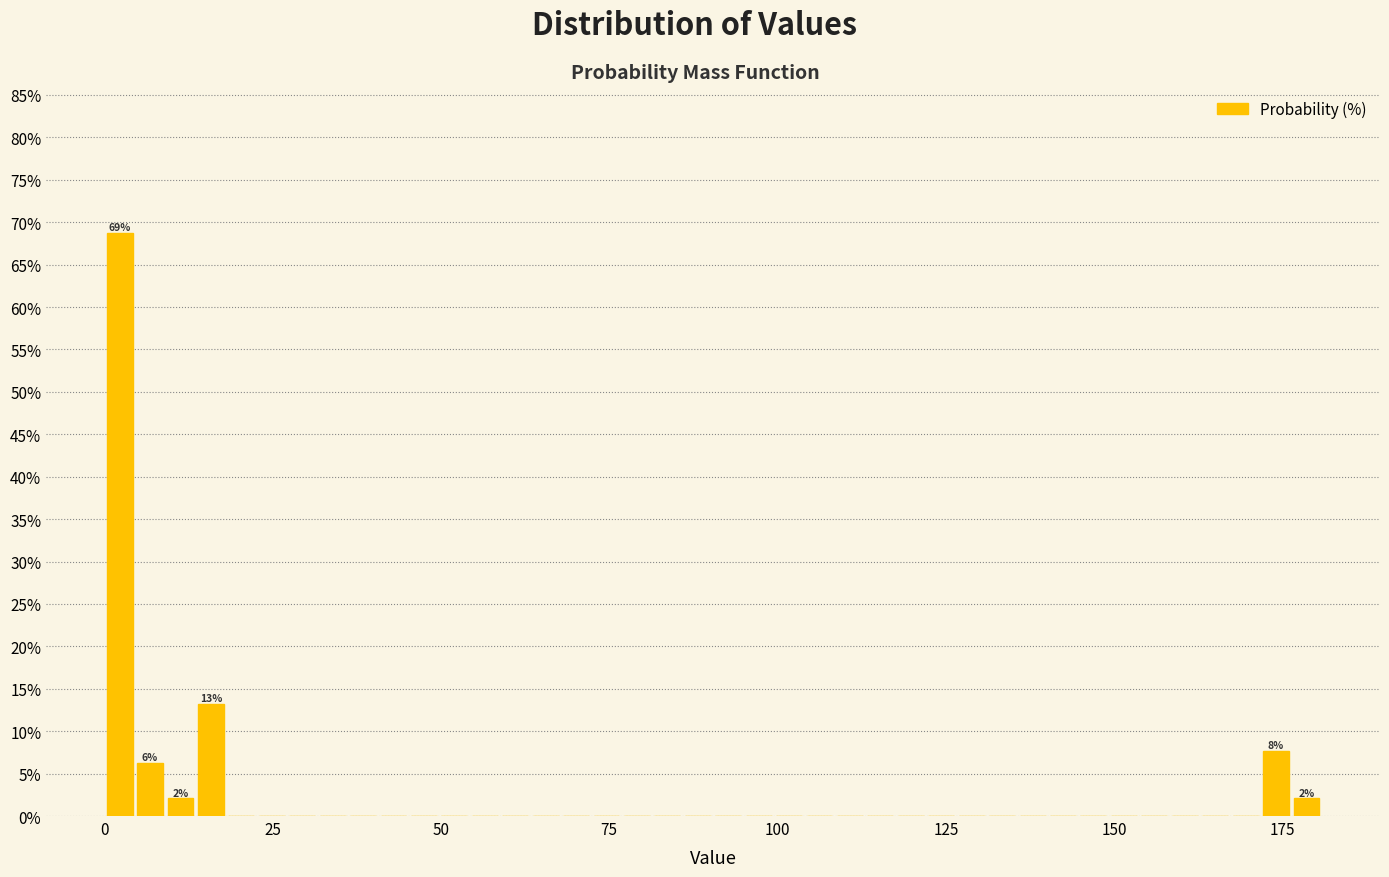

Read against the x-axis, roughly where is the centre of the tallest bar?

0